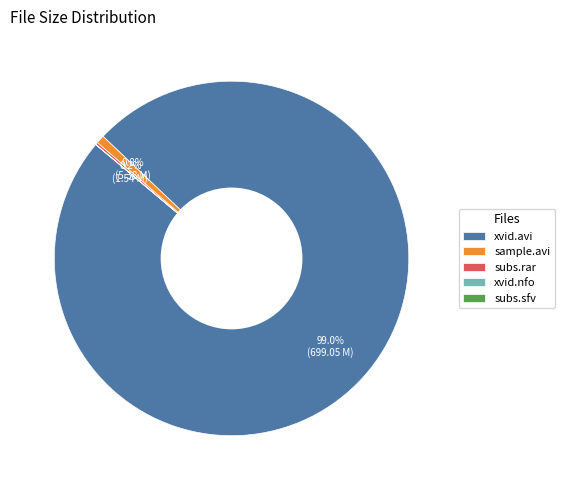

Is there any slice that represents more than half of the pie?

Yes